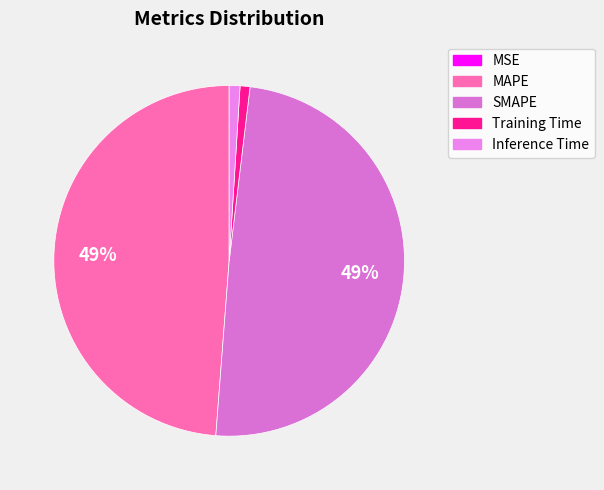

What is the smallest slice in the pie chart?

MSE